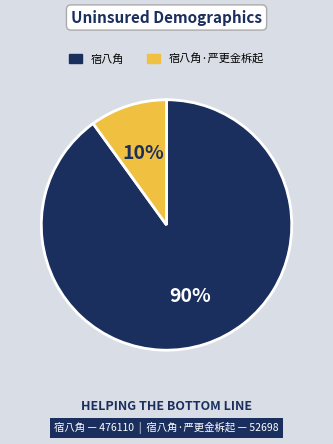

Which has a higher value, 宿八角 or 宿八角·严更金柝起?

宿八角